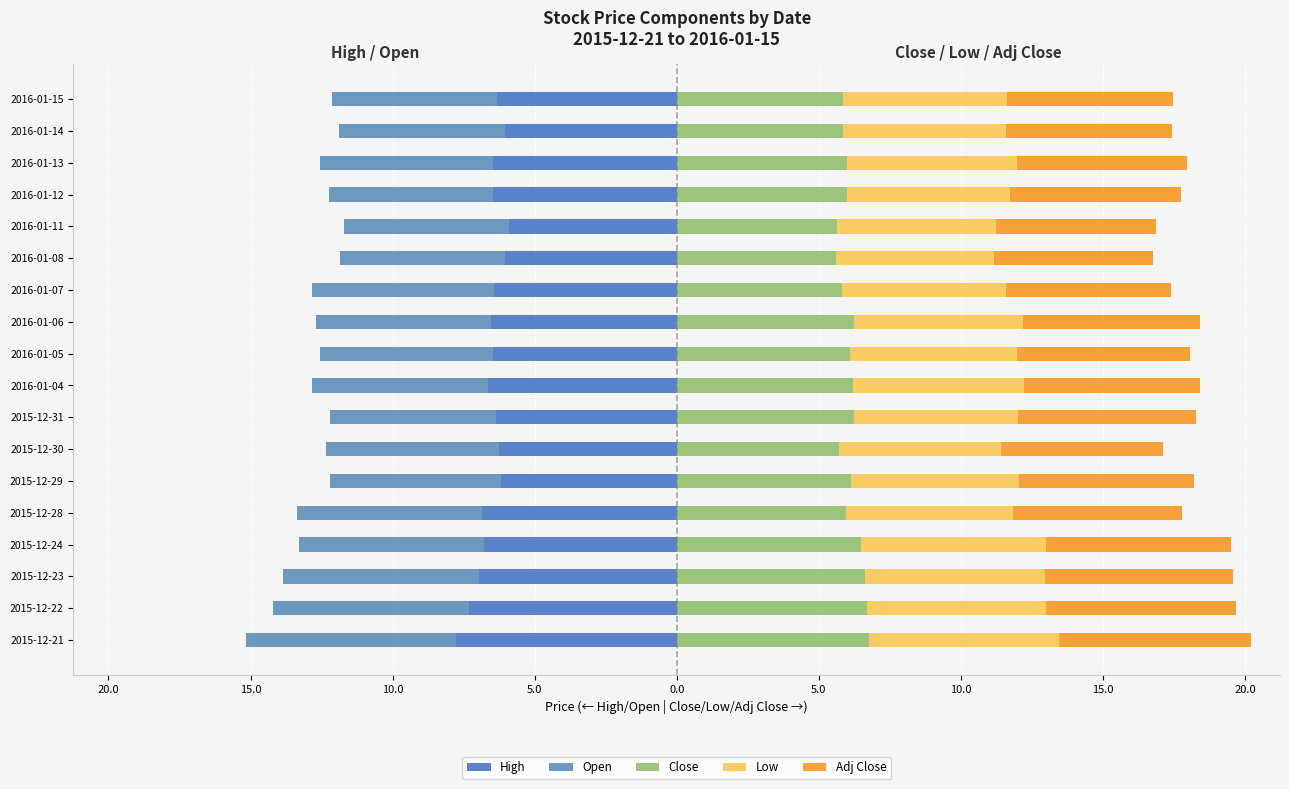

Read the Low value at 2016-01-11.

5.6